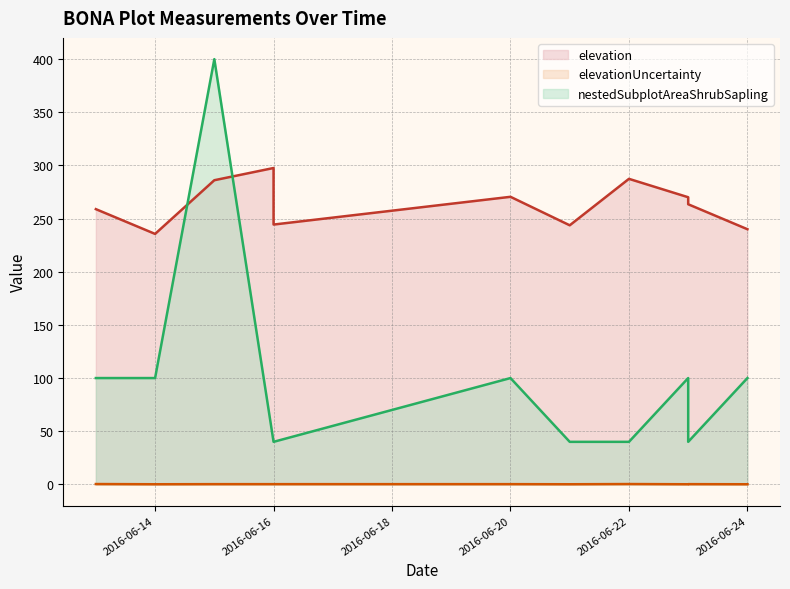

At which label does elevationUncertainty reach its minimum?

2016-06-14